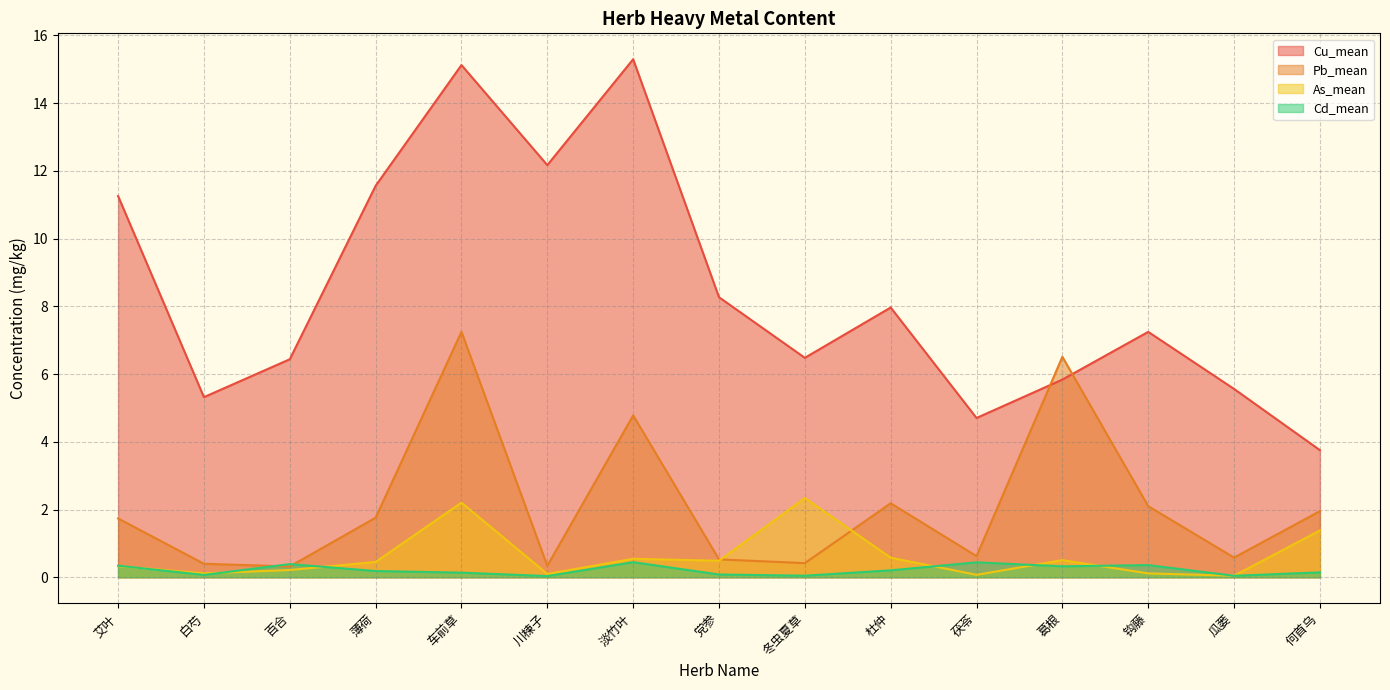

What are all the series names shown in the legend?

Cu_mean, Pb_mean, As_mean, Cd_mean